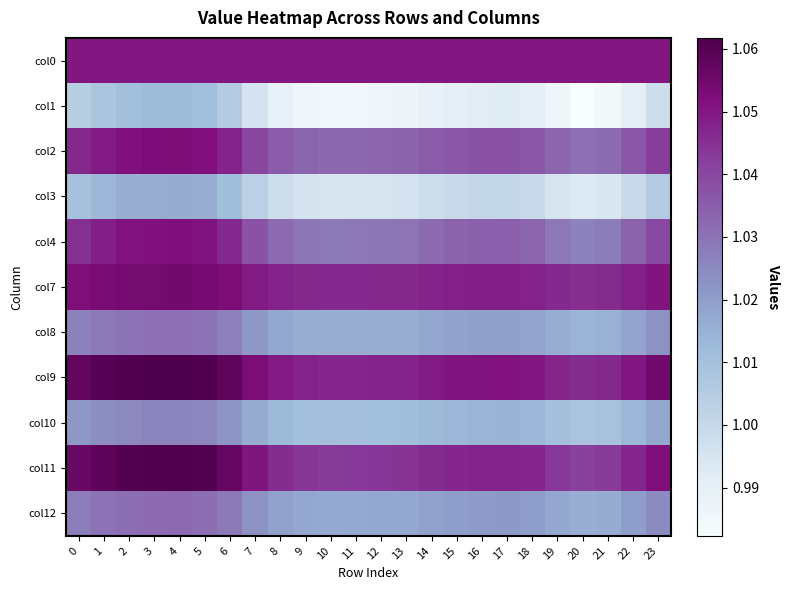

What is the difference between the highest and lowest values at 13?

0.1